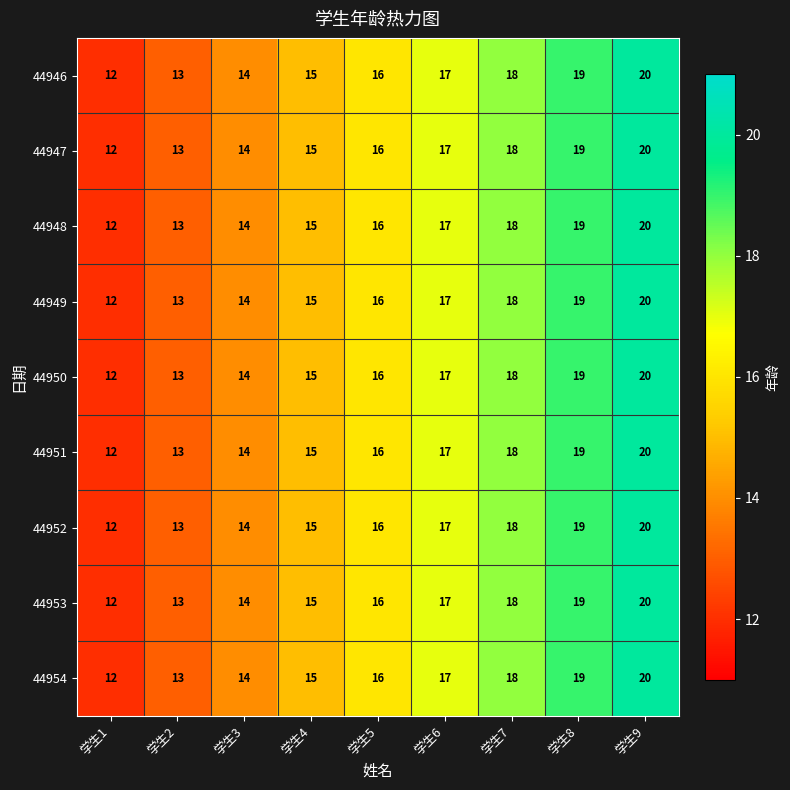

What is the smallest value displayed?

12